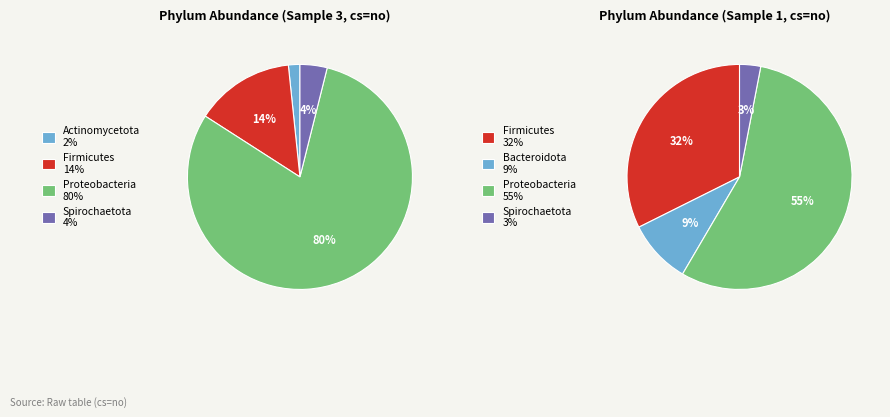

To the nearest percent, what is the average slice percentage?

25%